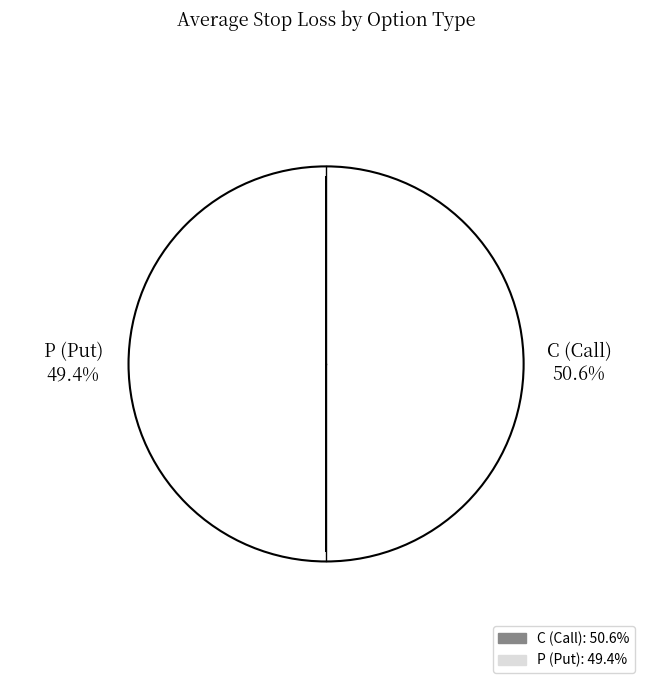

Do 30 and 39 together represent more than half of the pie?

No